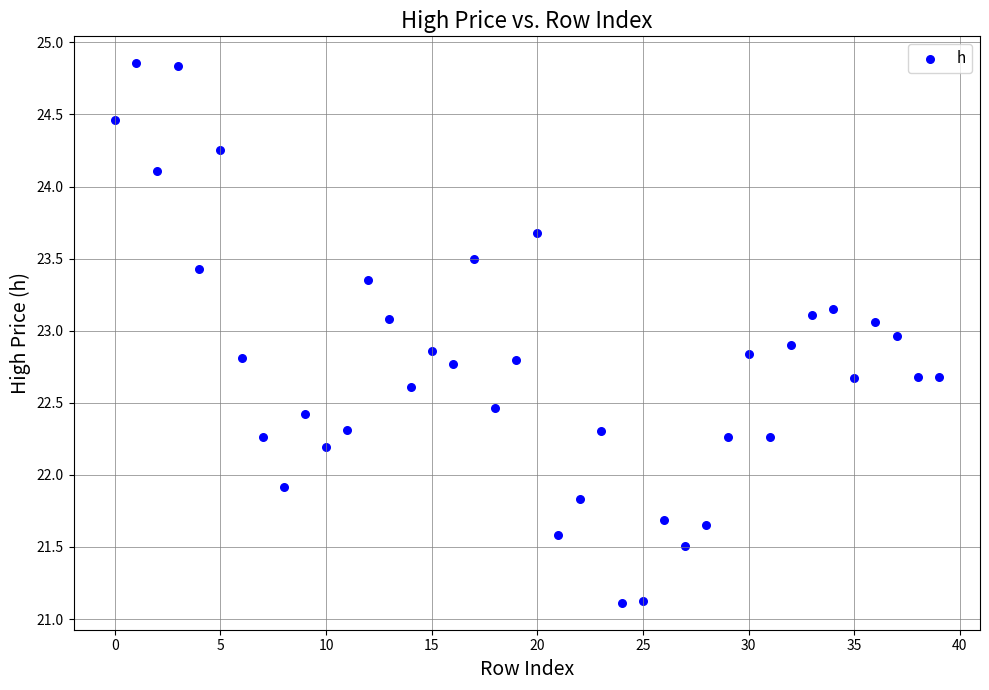

What is the range of Y values (max minus min)?

3.7